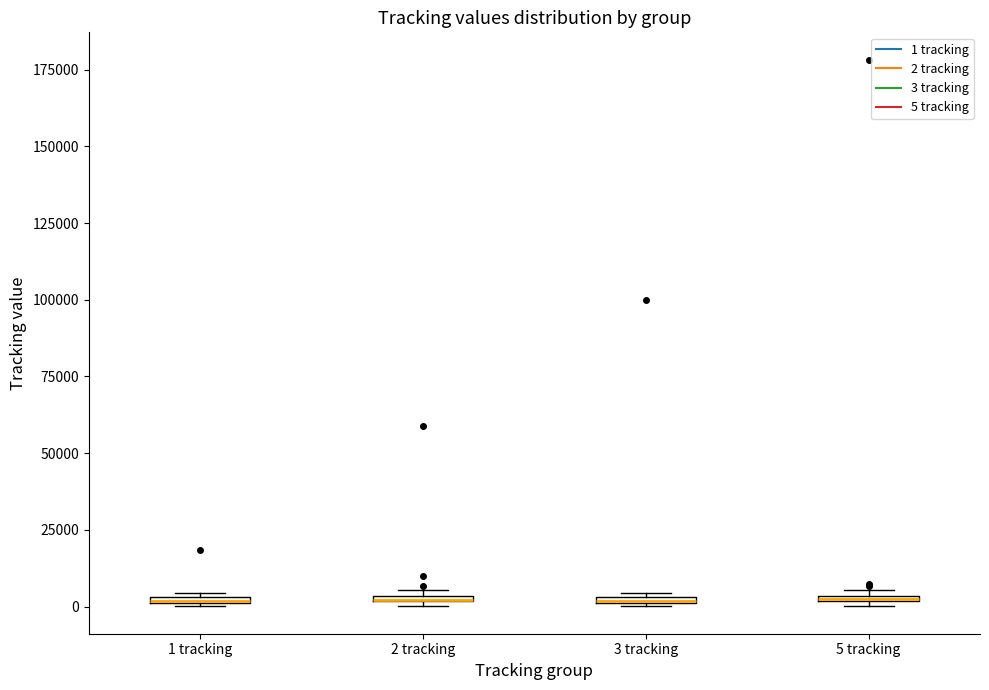

Where is the lower edge of the box for 2 tracking on the y-axis? The values are not printed on the chart, so give them approximately, as read against the axis.

0